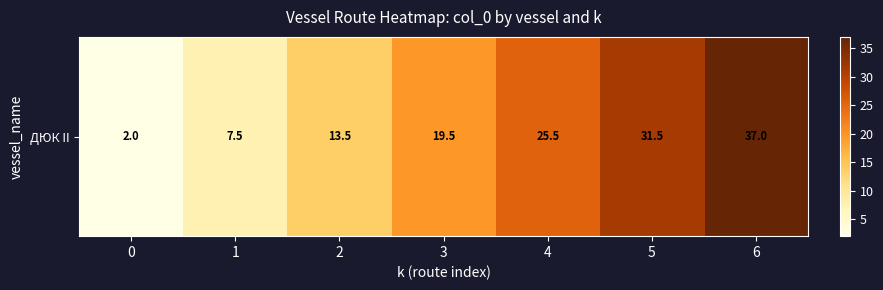

Reading left to right, list all the values displayed in this chart.

2.0	7.5	13.5	19.5	25.5	31.5	37.0